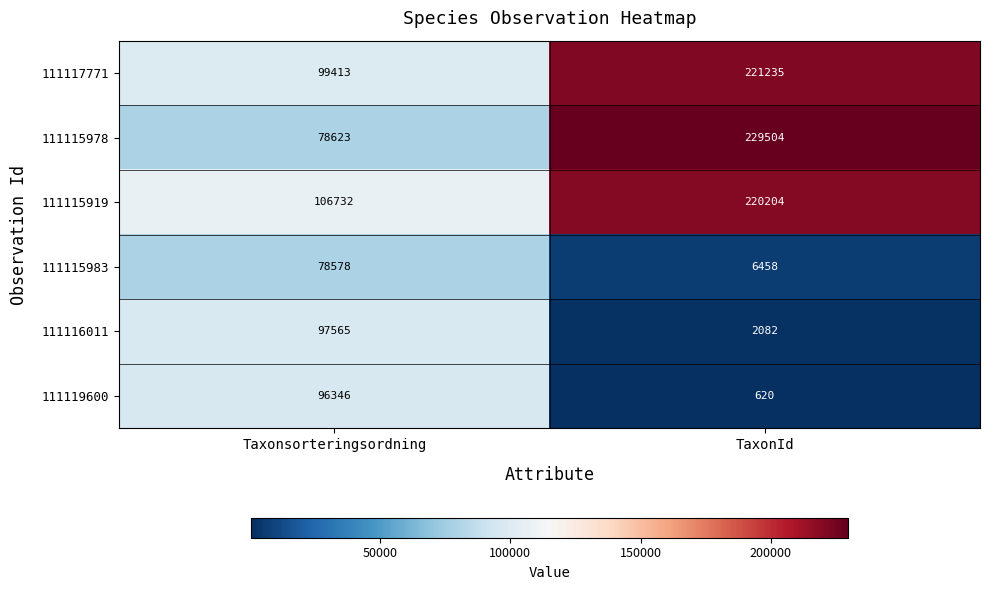

True or false: 111119600 has a value of 366 at TaxonId.

False